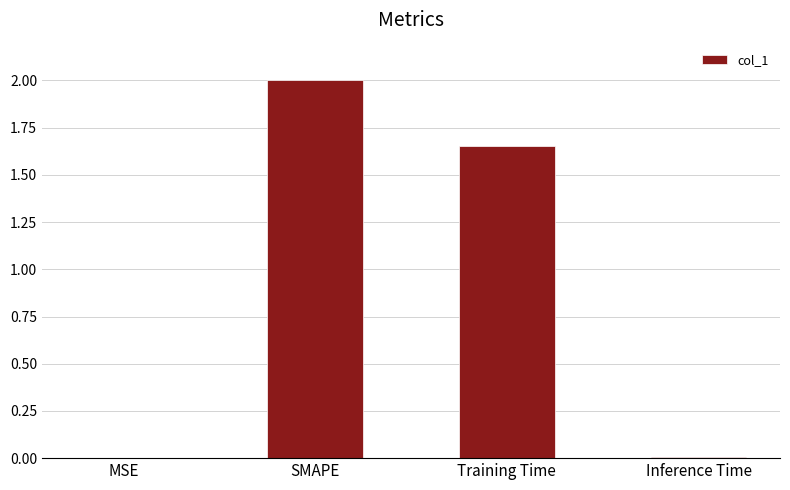

Is it true that the value at SMAPE is 2.0?

True